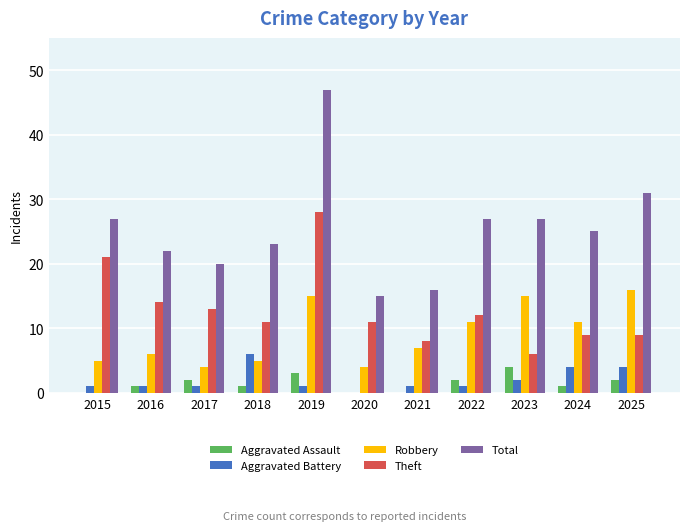

What is the sum of the Aggravated Battery values at 2023 and 2022?

3